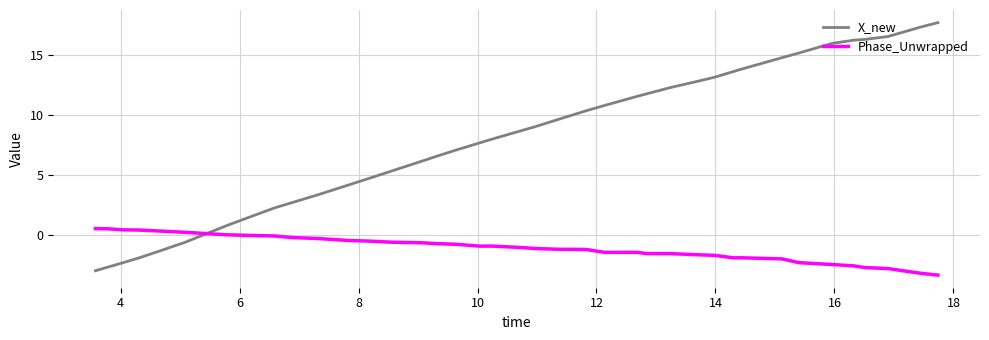

Which series has the largest total across all categories?

X_new